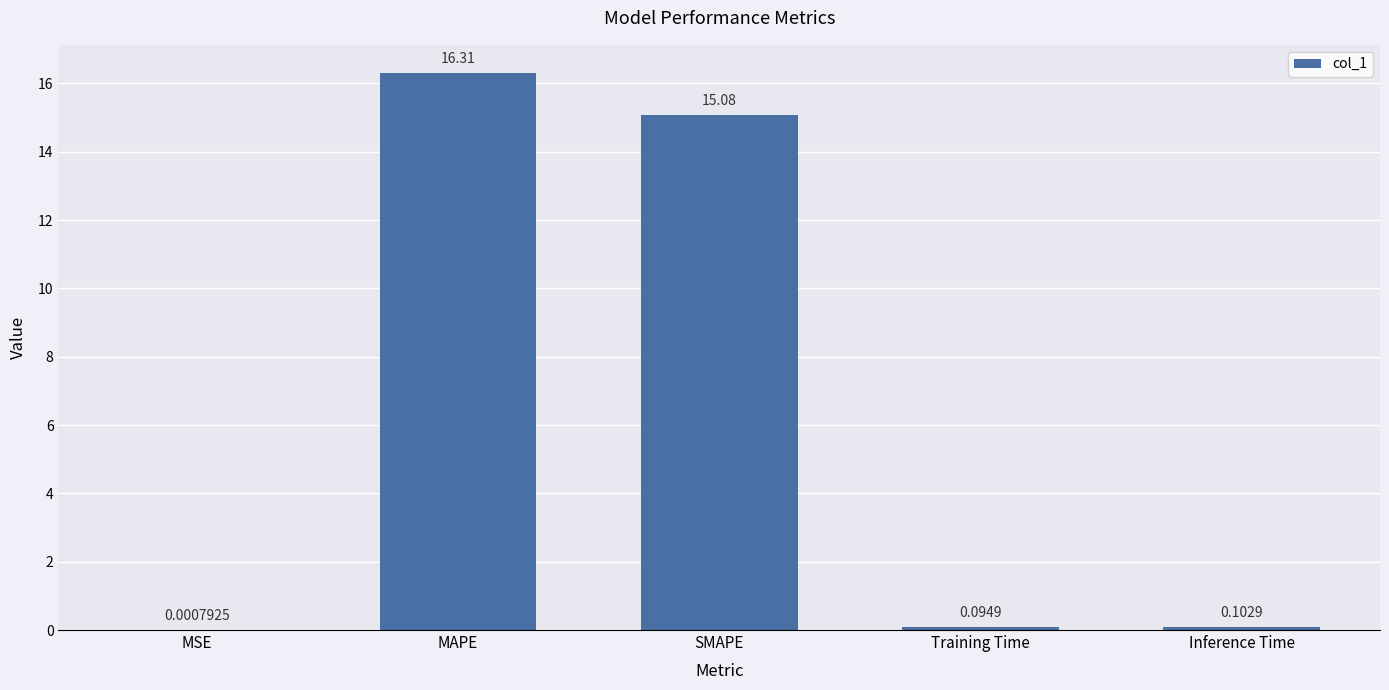

Does the chart contain stacked bars?

No